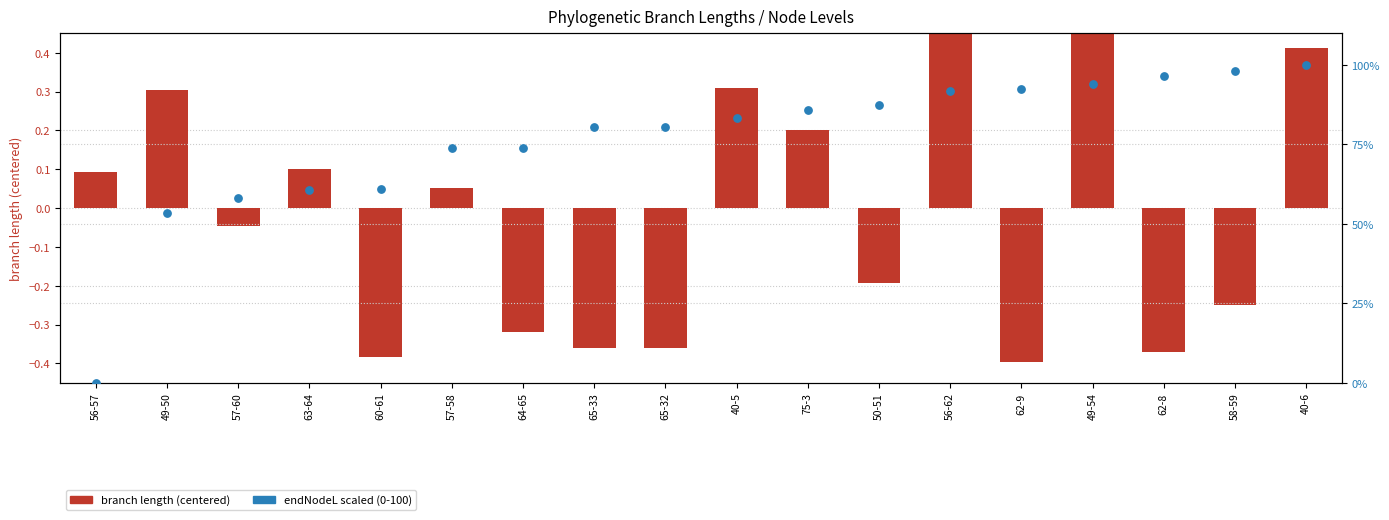

At how many categories does at least one series exceed 1?

17